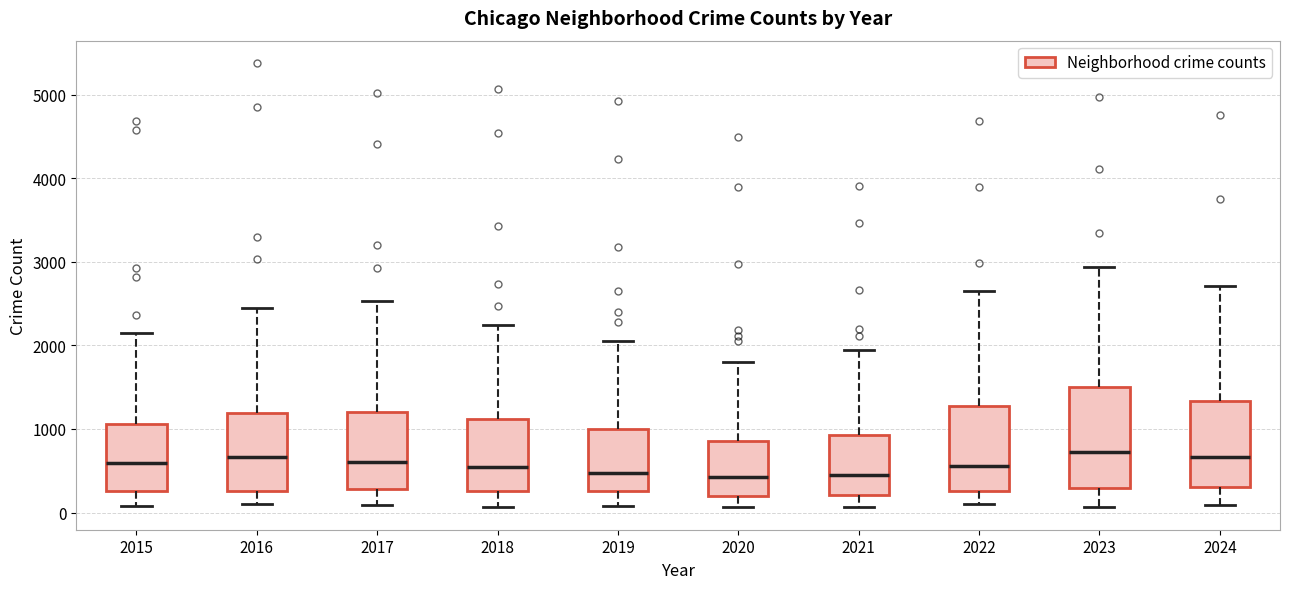

Reading left to right, read every box against the y-axis: the position of its median line, the range the box covers, and the ends of its whiskers. The values are not printed on the chart, so give them approximately, as read against the axis.

2015: median 600, box 300 to 1100, whiskers 100 to 2100
2016: median 700, box 300 to 1200, whiskers 100 to 2400
2017: median 600, box 300 to 1200, whiskers 100 to 2500
2018: median 500, box 300 to 1100, whiskers 100 to 2200
2019: median 500, box 300 to 1000, whiskers 100 to 2100
2020: median 400, box 200 to 900, whiskers 100 to 1800
2021: median 400, box 200 to 900, whiskers 100 to 1900
2022: median 600, box 300 to 1300, whiskers 100 to 2600
2023: median 700, box 300 to 1500, whiskers 100 to 2900
2024: median 700, box 300 to 1300, whiskers 100 to 2700